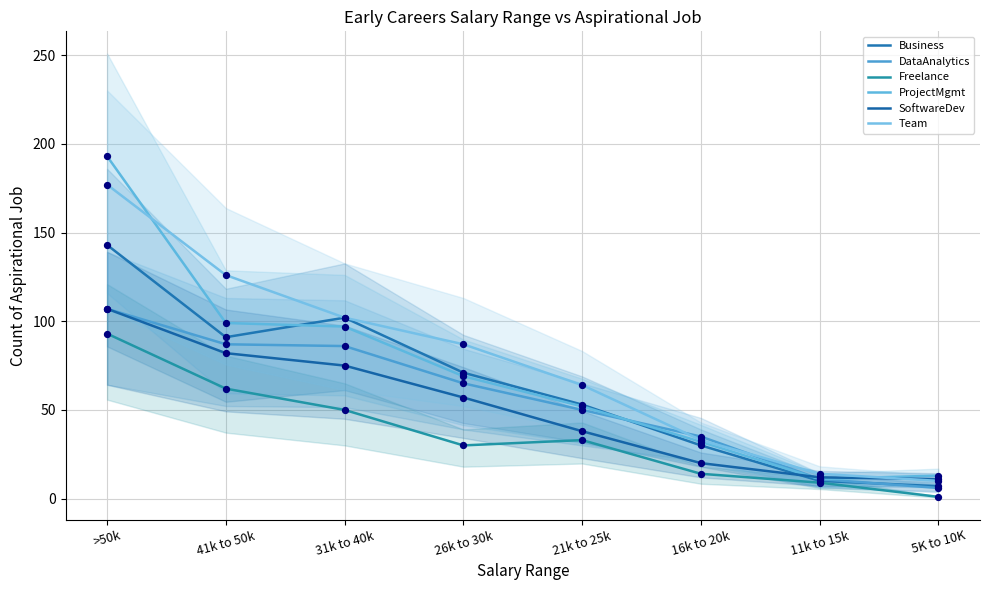

What are all the series names shown in the legend?

Business, DataAnalytics, Freelance, ProjectMgmt, SoftwareDev, Team